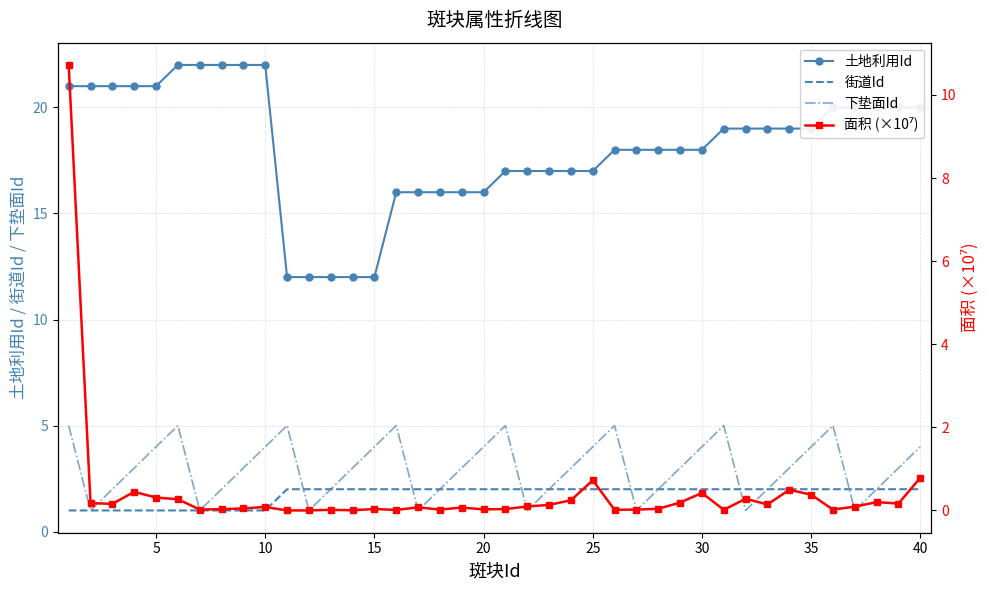

True or false: 面积 (×10⁷) and 下垫面Id cross at least once.

True